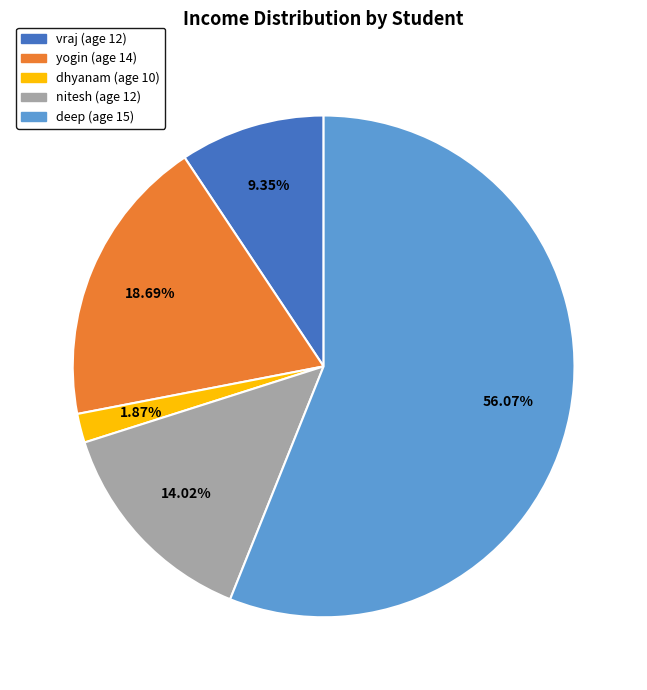

Is there any slice that represents more than half of the pie?

Yes